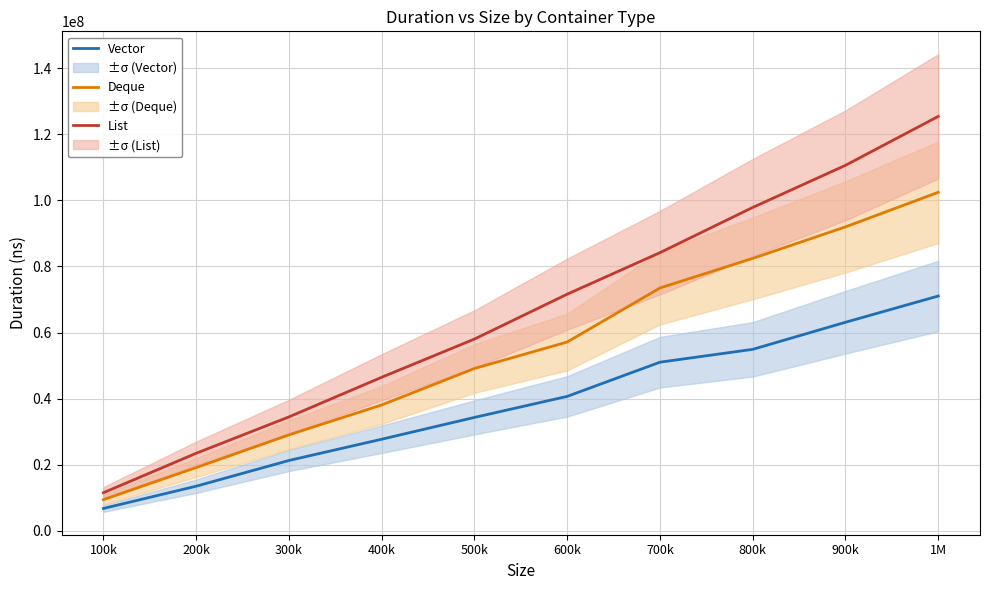

What is the difference between the List values at 1M and 400k?

78893500